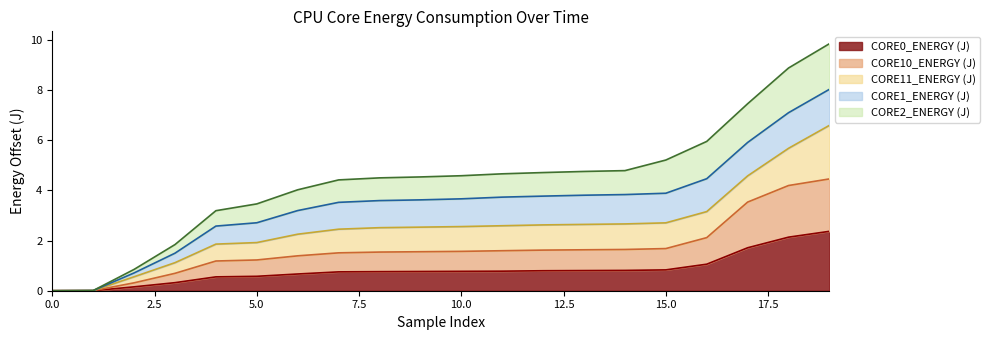

The value of CORE0_ENERGY (J) at 10.0 is 0.8. True or false?

True